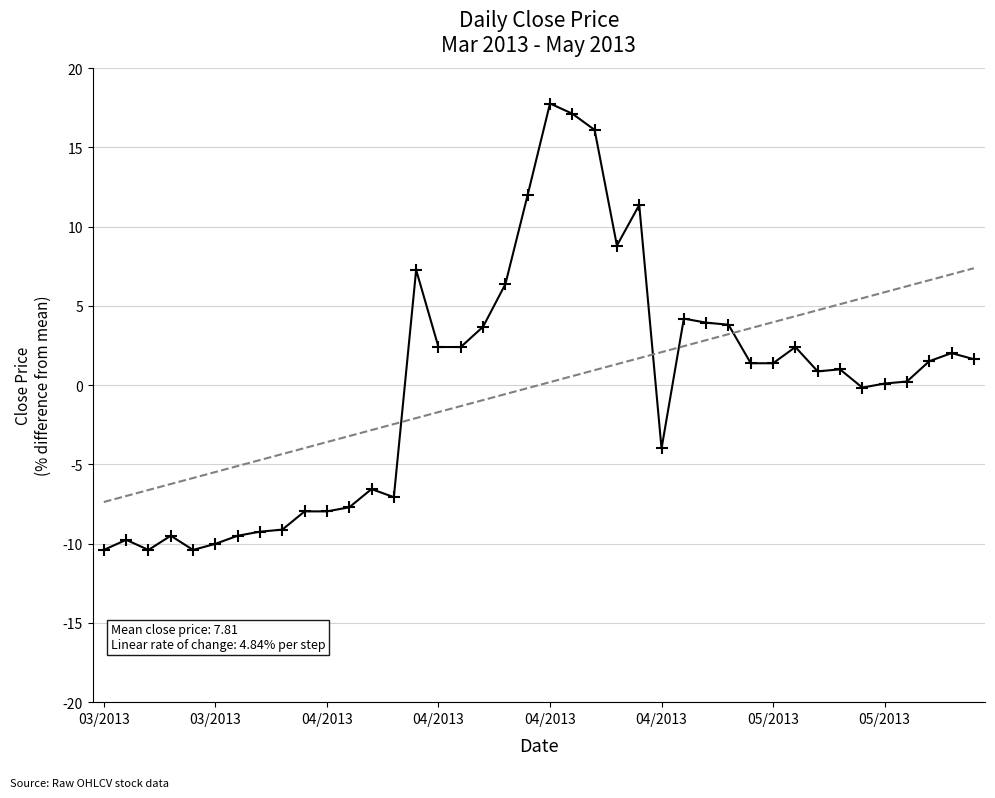

What is the smallest value displayed?

-10.4